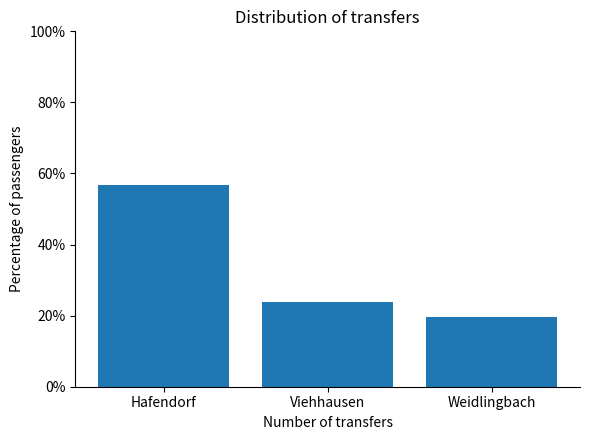

Rank the categories by value from highest to lowest.

Hafendorf, Viehhausen, Weidlingbach